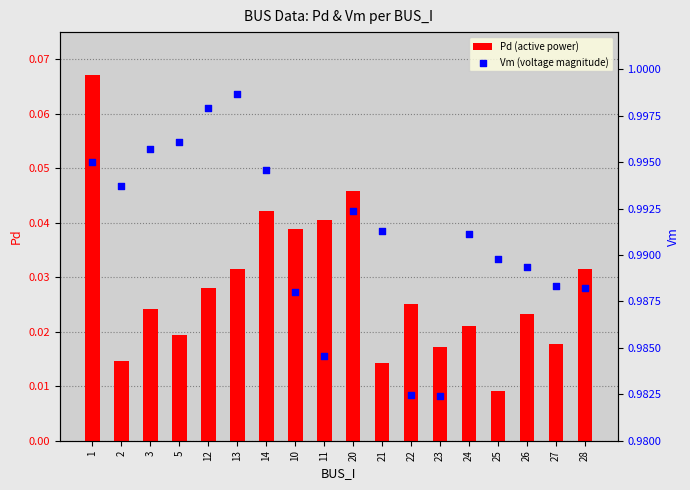

What is the total value across all series at 20?

1.0